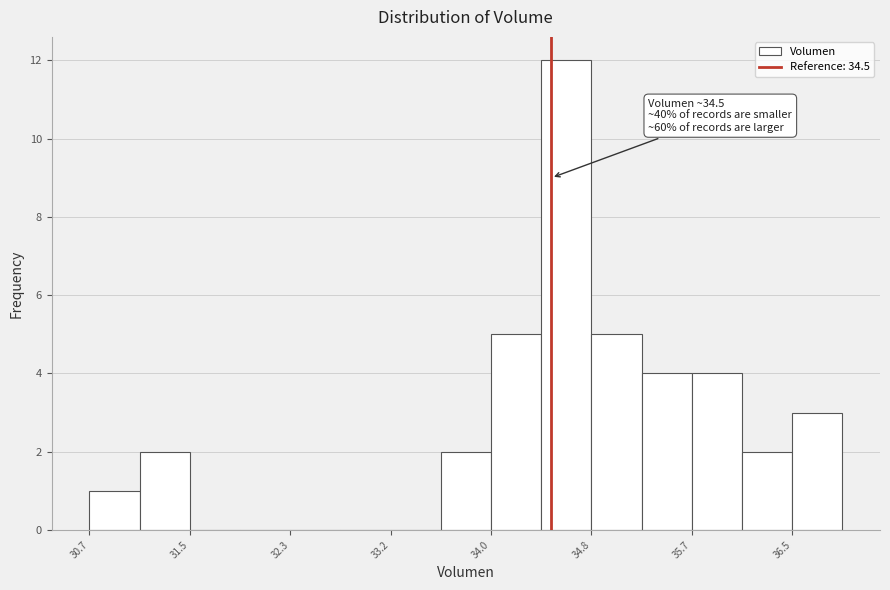

Over which range of the x-axis is the bar tallest?

34.4 to 34.8